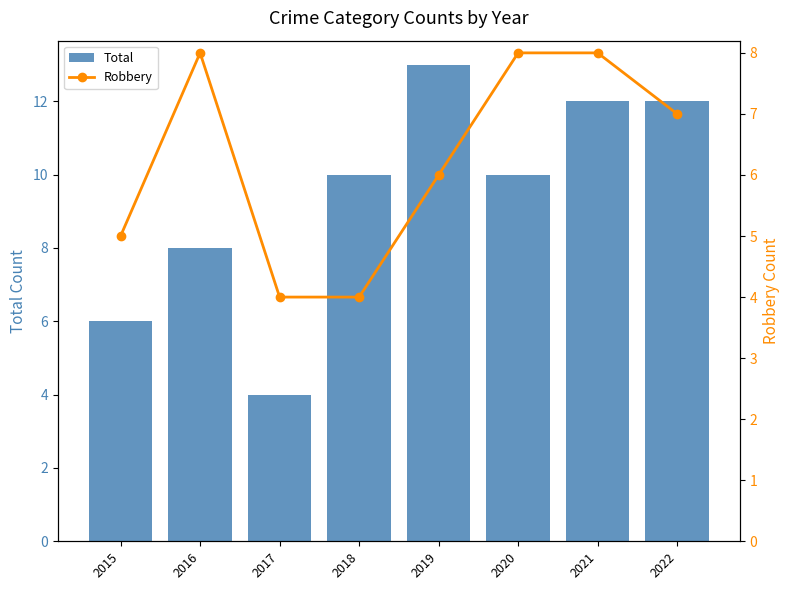

Which label corresponds to the largest value in the chart?

2019